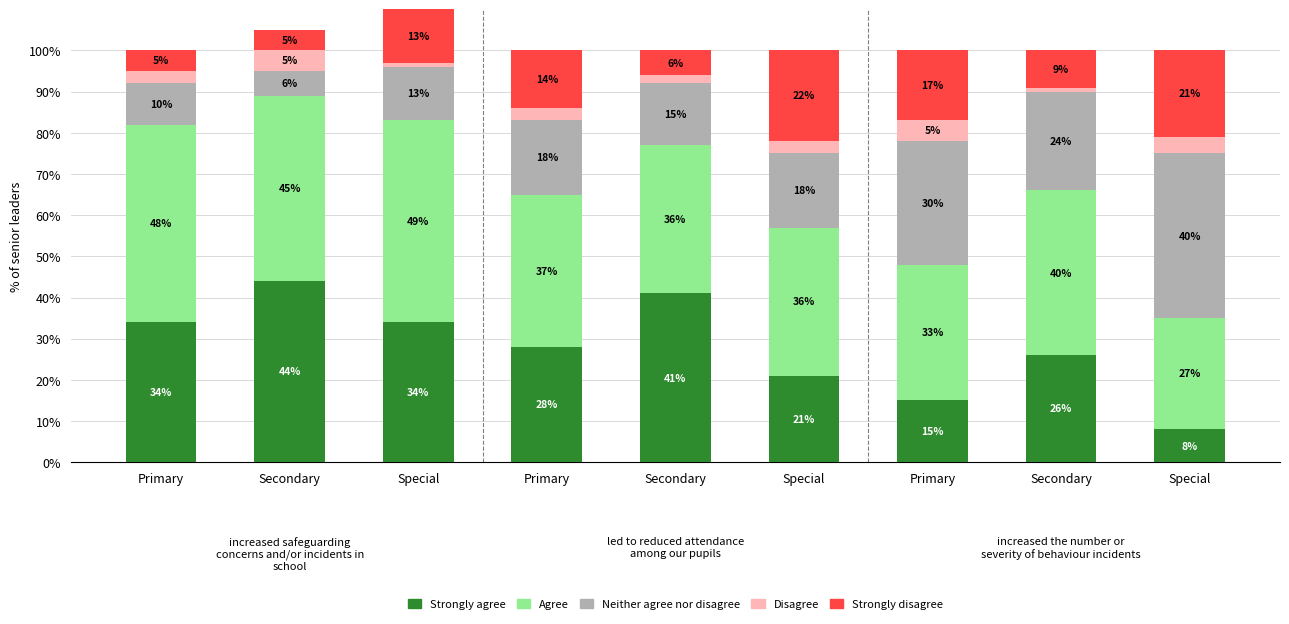

What is the sum of all Agree values?

351